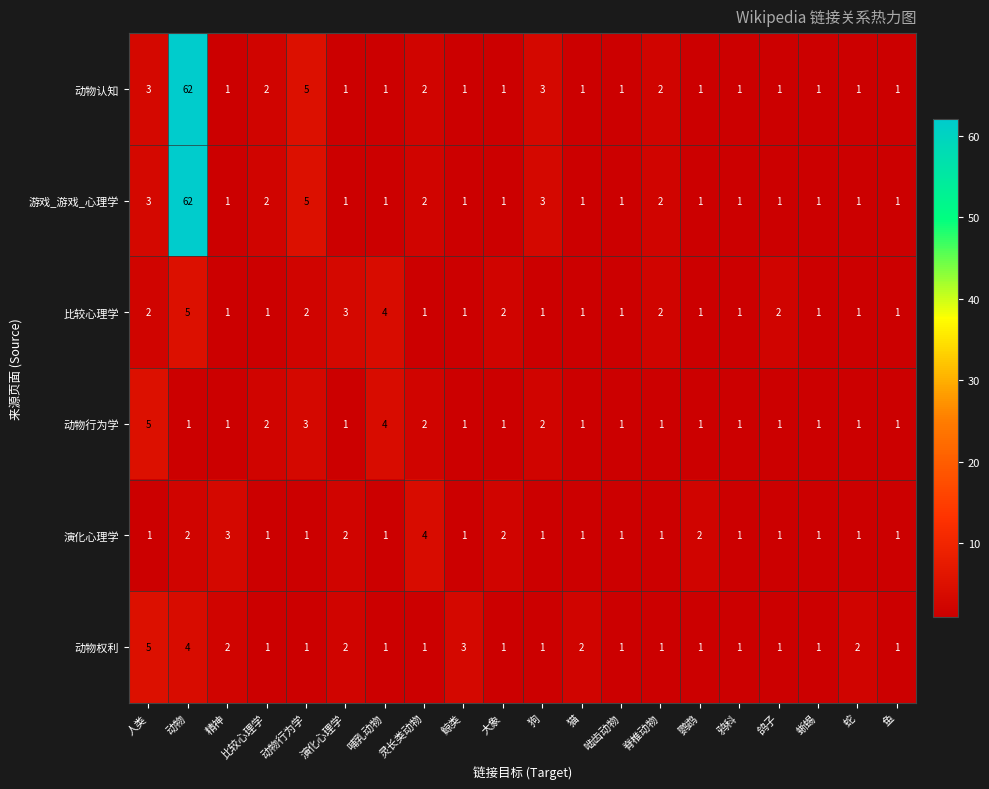

Is the value of 动物认知 at 灵长类动物 greater than the value of 演化心理学 at 哺乳动物?

Yes